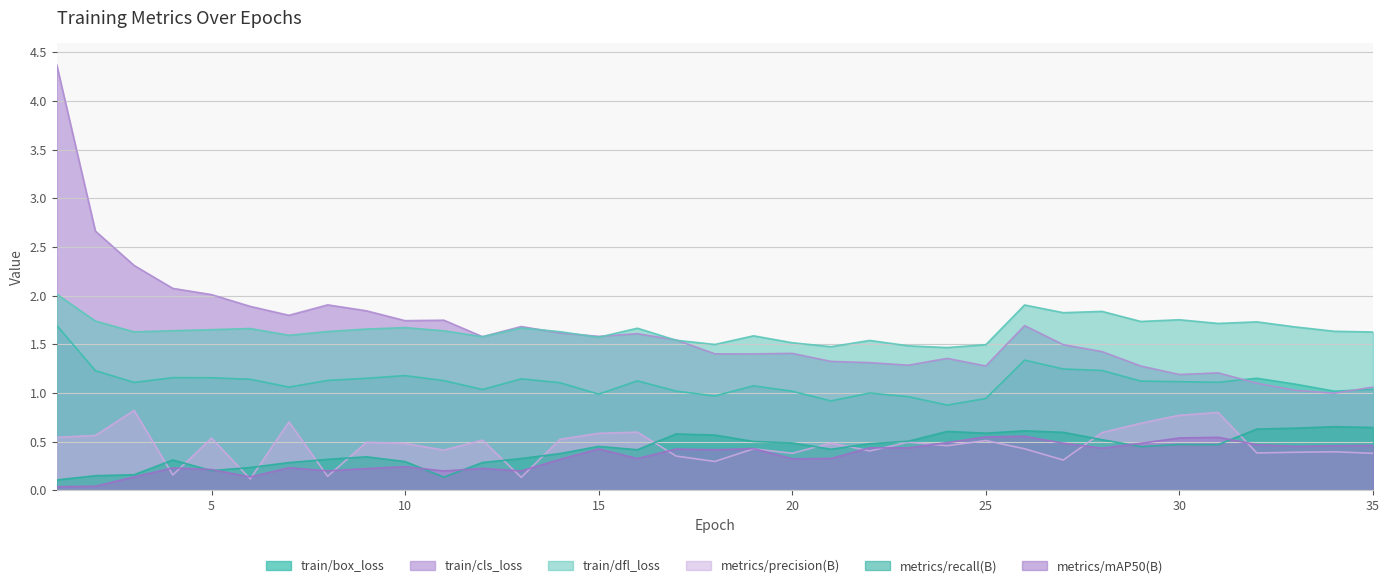

At which category does train/cls_loss reach its first local peak?

8